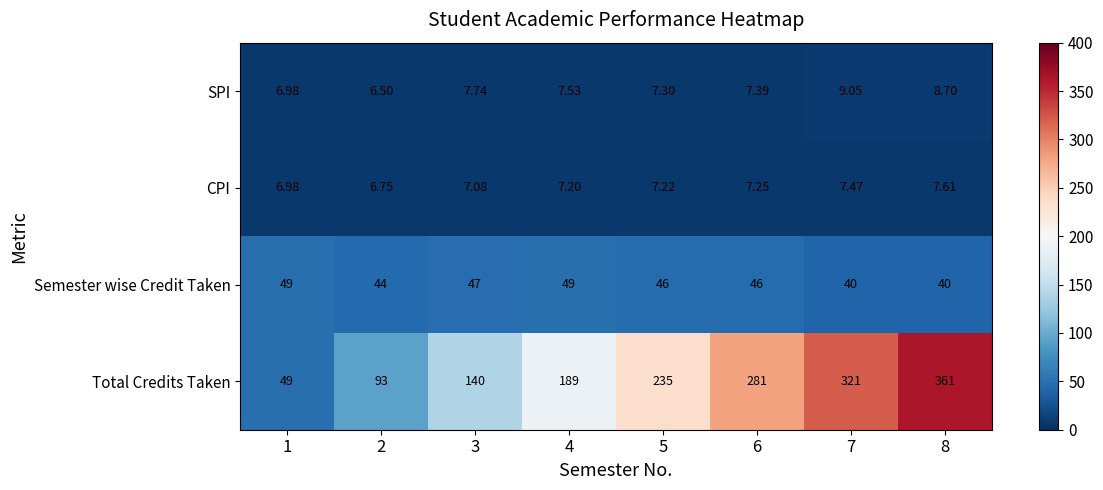

Is the value of SPI at 5 greater than the value of Semester wise Credit Taken at 6?

No